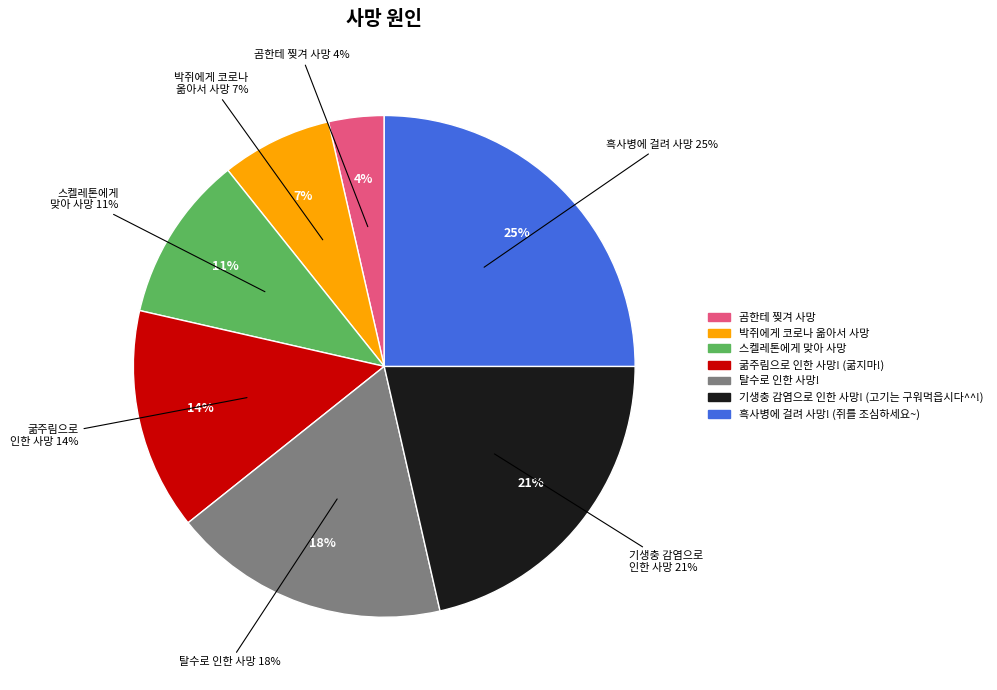

The 박쥐에게 코로나 옮아서 사망 slice represents 14% of the pie. True or false?

False